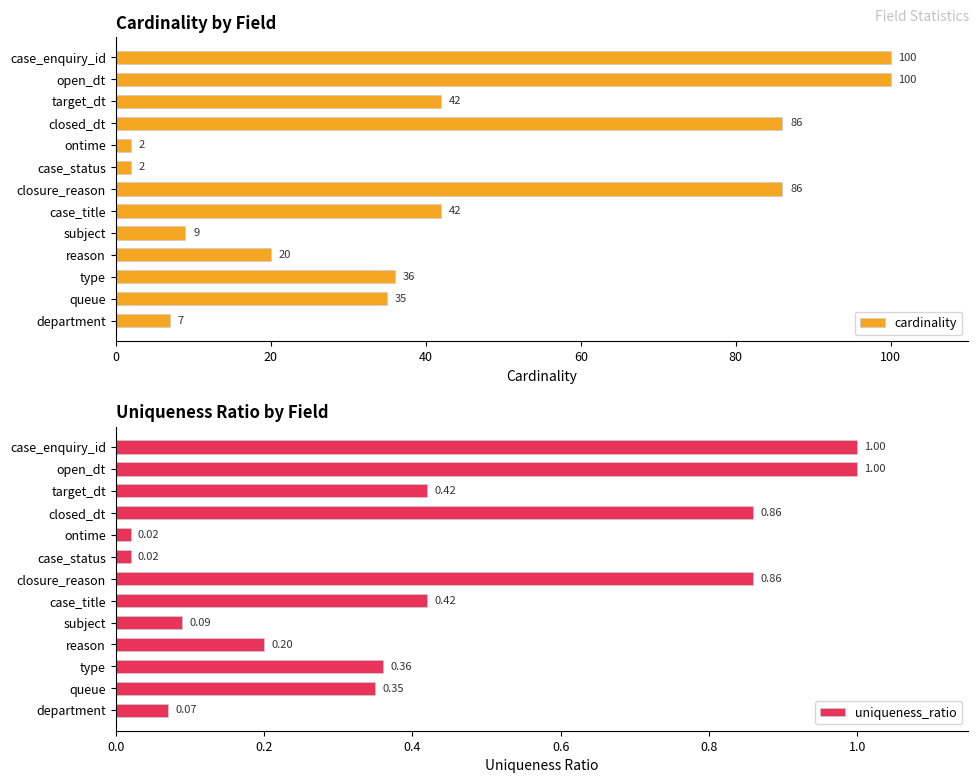

Is it true that cardinality equals 29 at closed_dt?

False